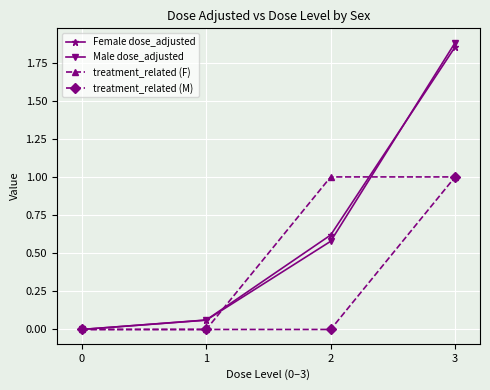

How many lines are shown in the chart?

4